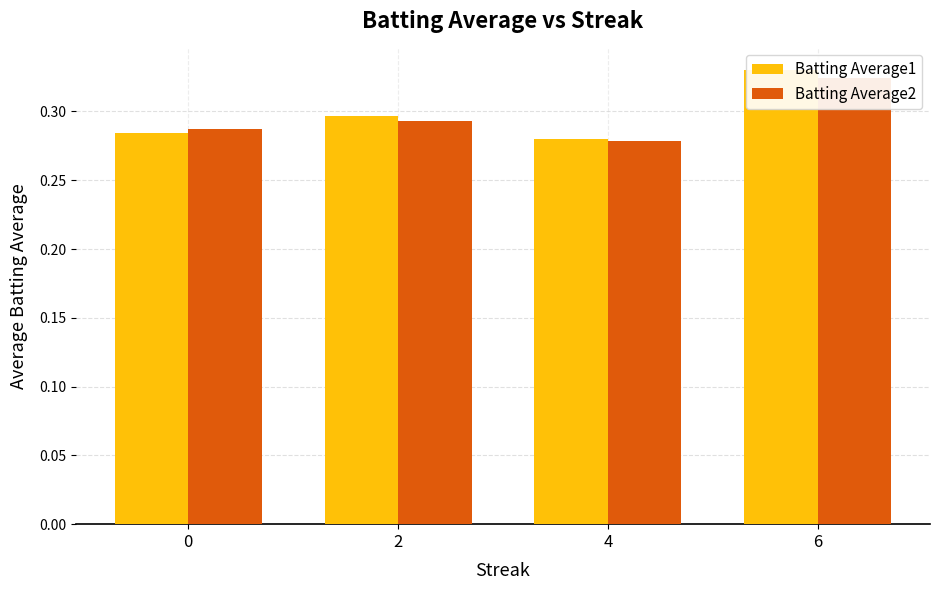

True or false: Batting Average2 has a value of 0.3 at 6.

True